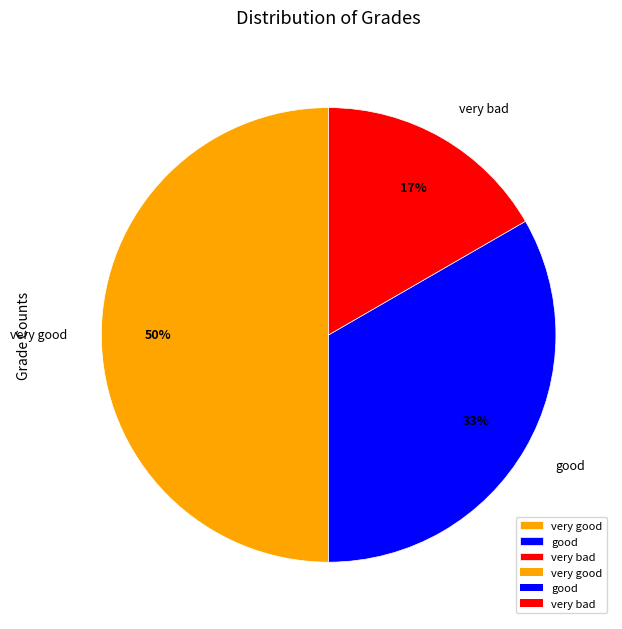

To the nearest percent, what is the difference between the good and very good slice percentages?

17%